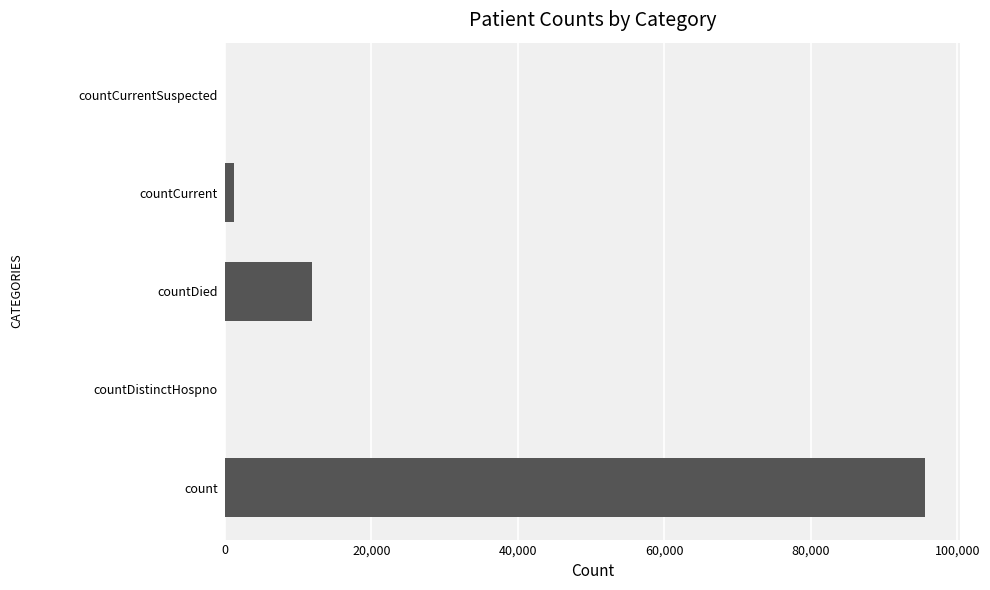

How many distinct data groups are displayed?

1